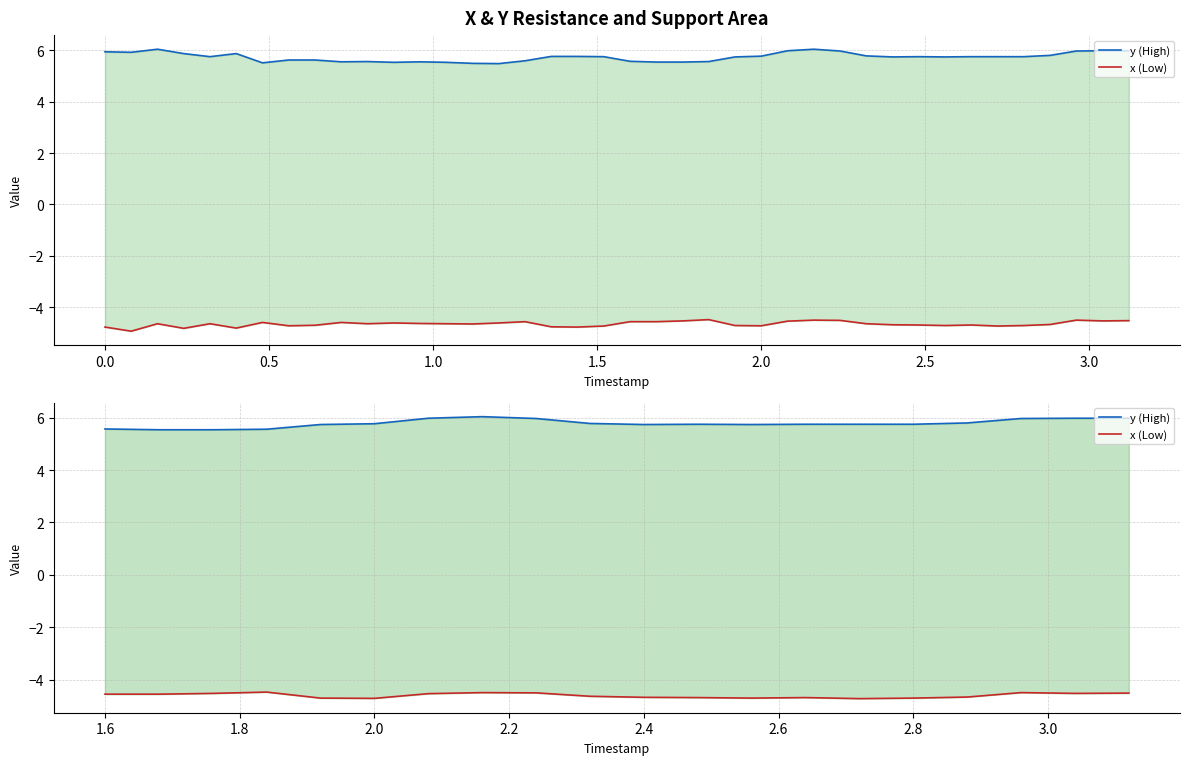

How many categories are shown in the chart?

20